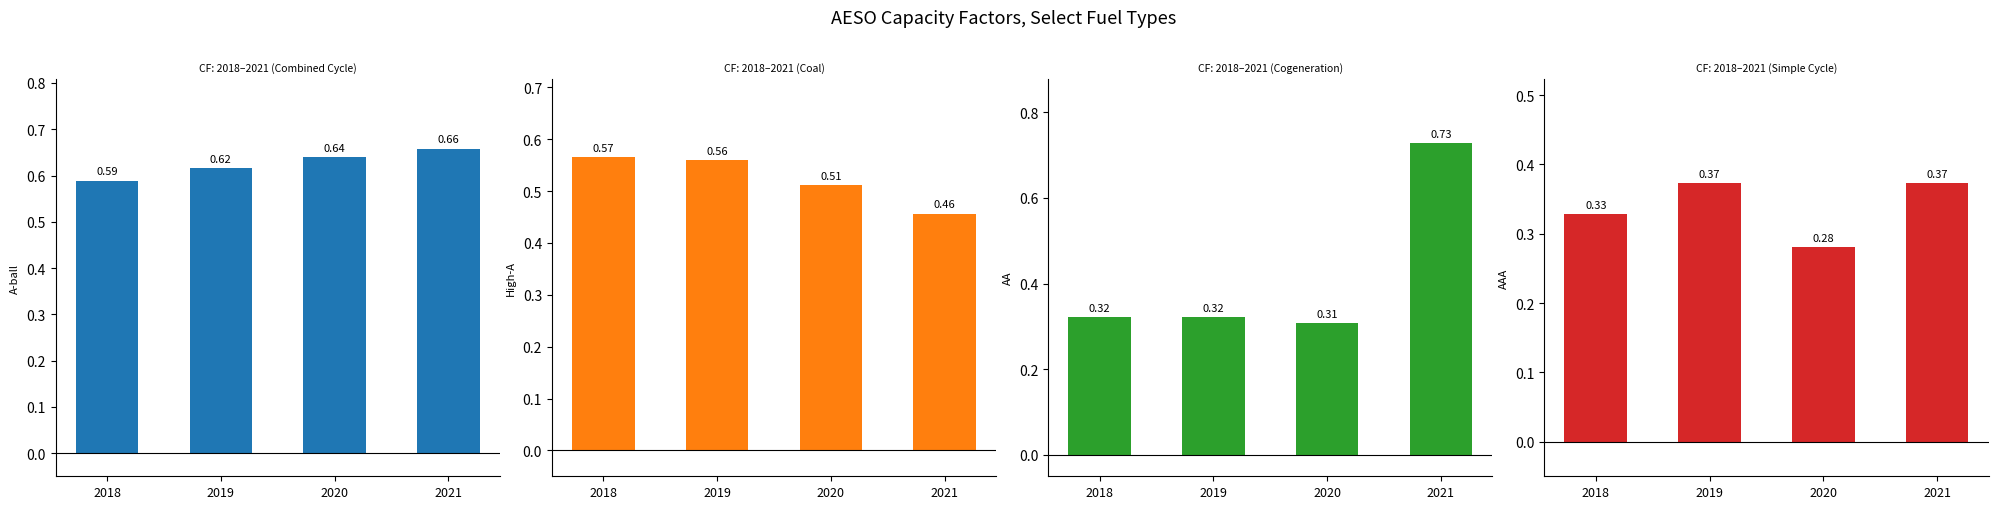

List the series in order of their peak value, highest first.

Cogeneration, Combined Cycle, Coal, Simple Cycle